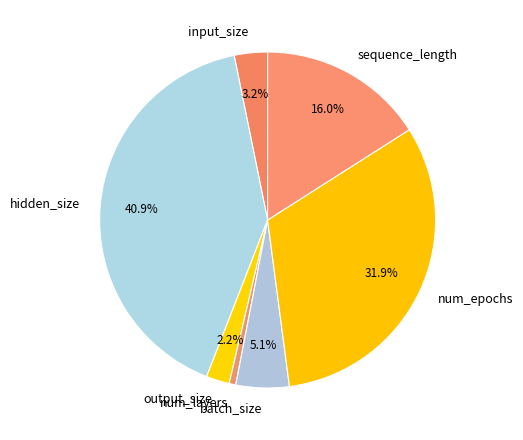

Which slice is the smallest?

num_layers